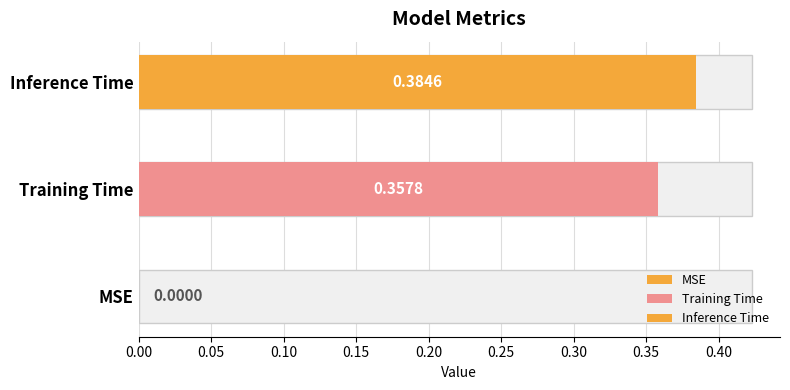

How many values are between 0 and 1?

3